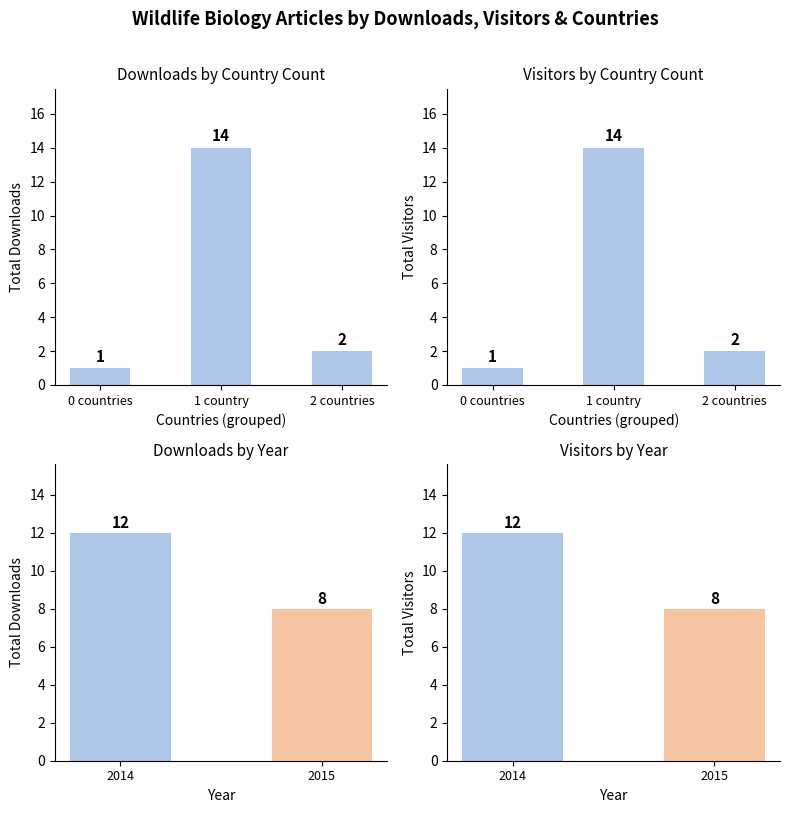

What is the sum of all downloads values?

20